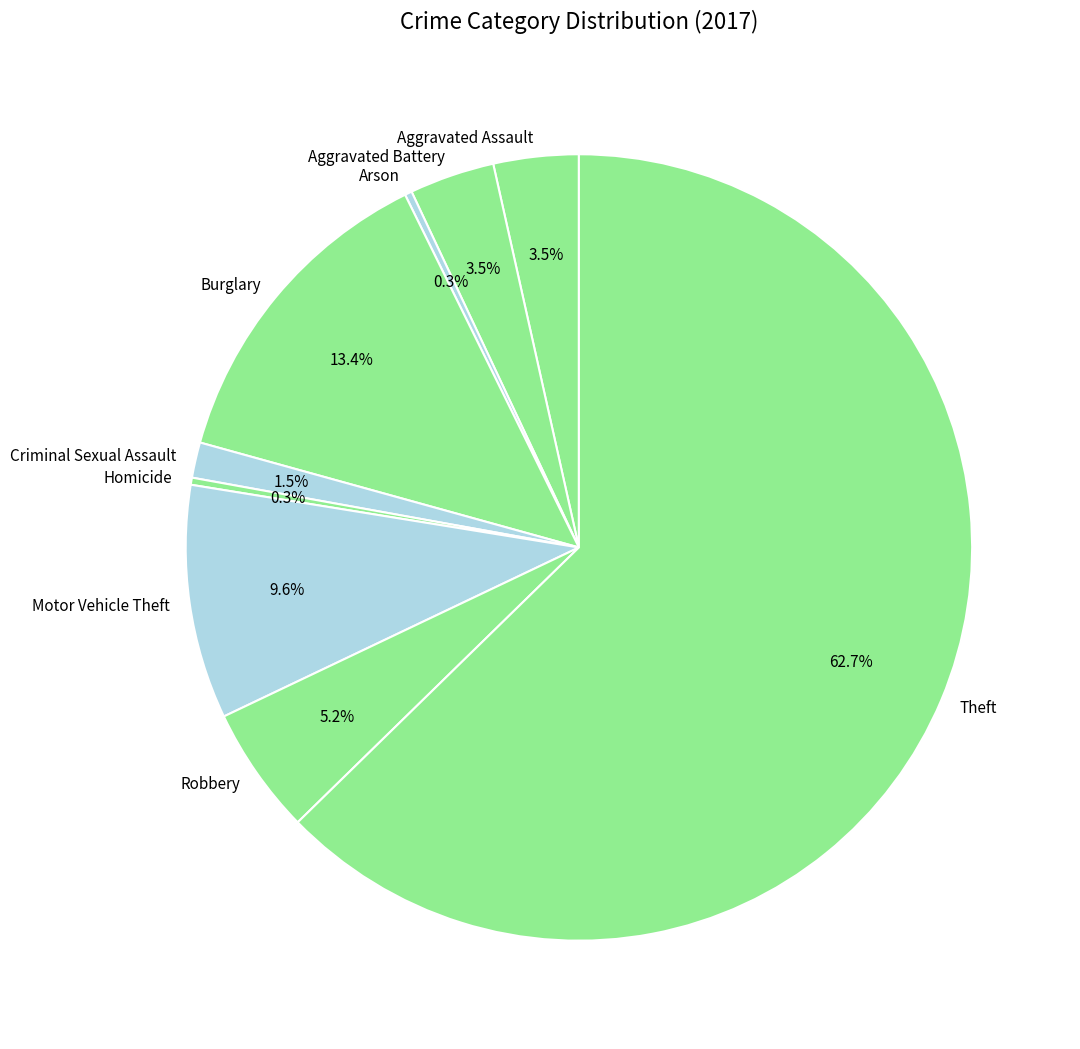

Which has a higher value, Motor Vehicle Theft or Robbery?

Motor Vehicle Theft